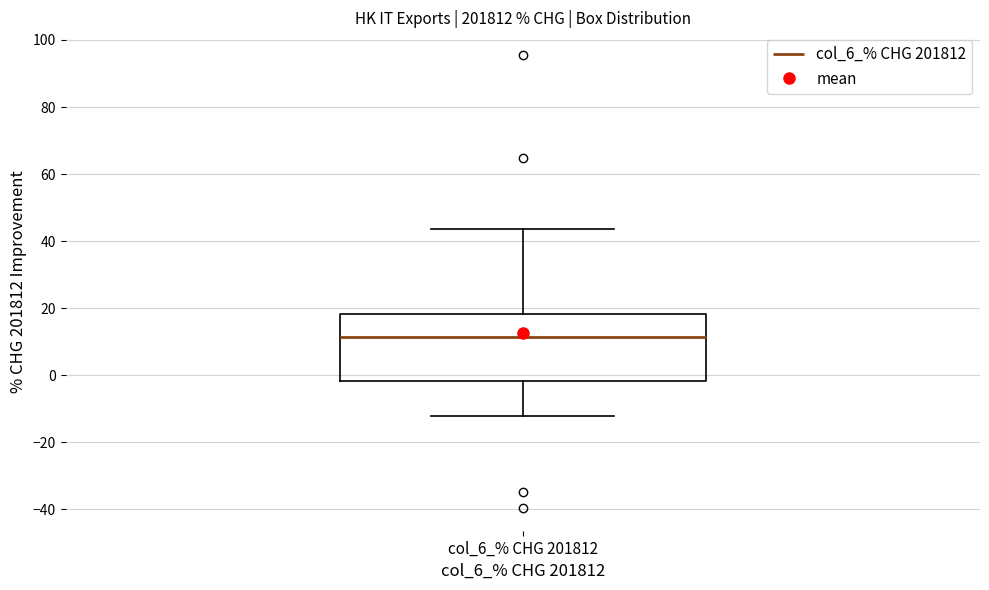

Read this box plot against the y-axis: the position of the median line, the range covered by the box, and the ends of both whiskers. The values are not printed on the chart, so give them approximately, as read against the axis.

median 12, box -2 to 18, whiskers -12 to 44